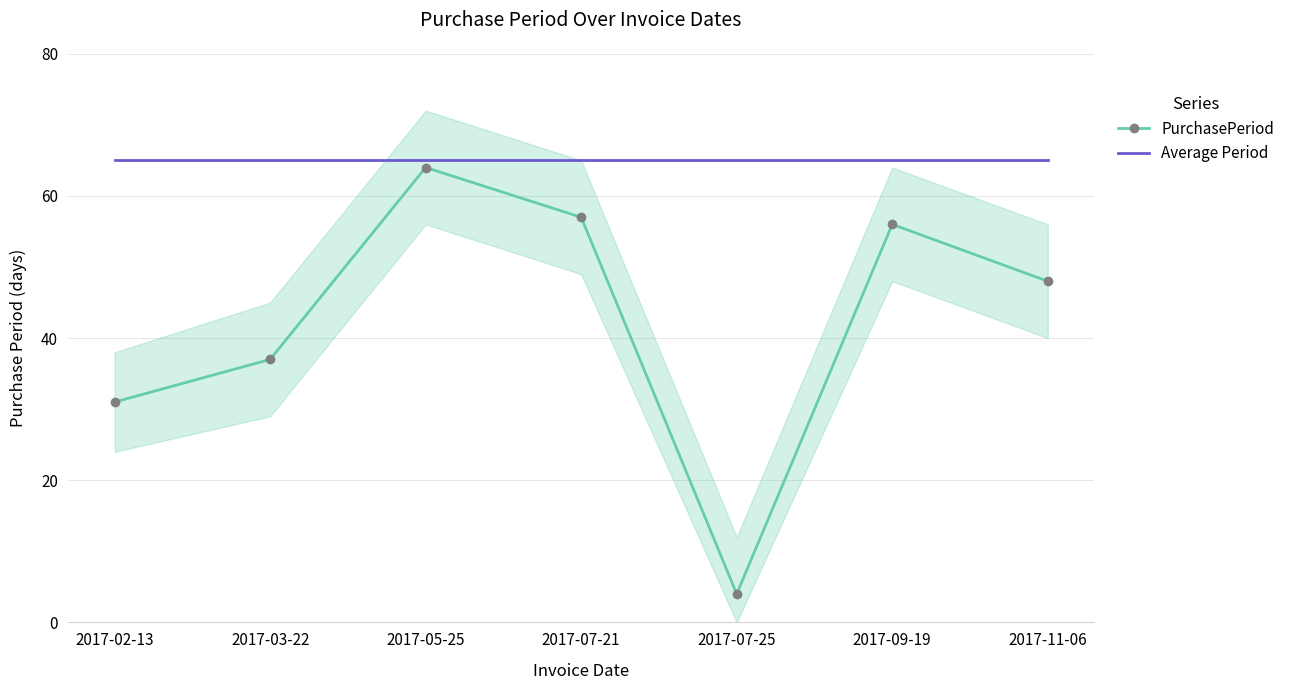

The value of Average Period at 2017-11-06 is 91. True or false?

False